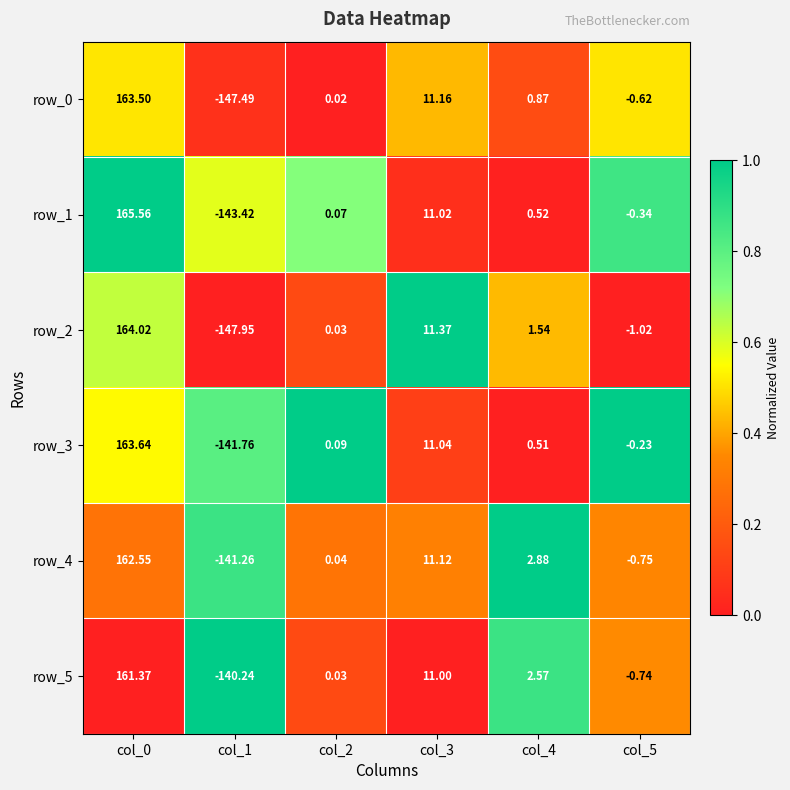

What is the total value across all series at col_5?

-3.7